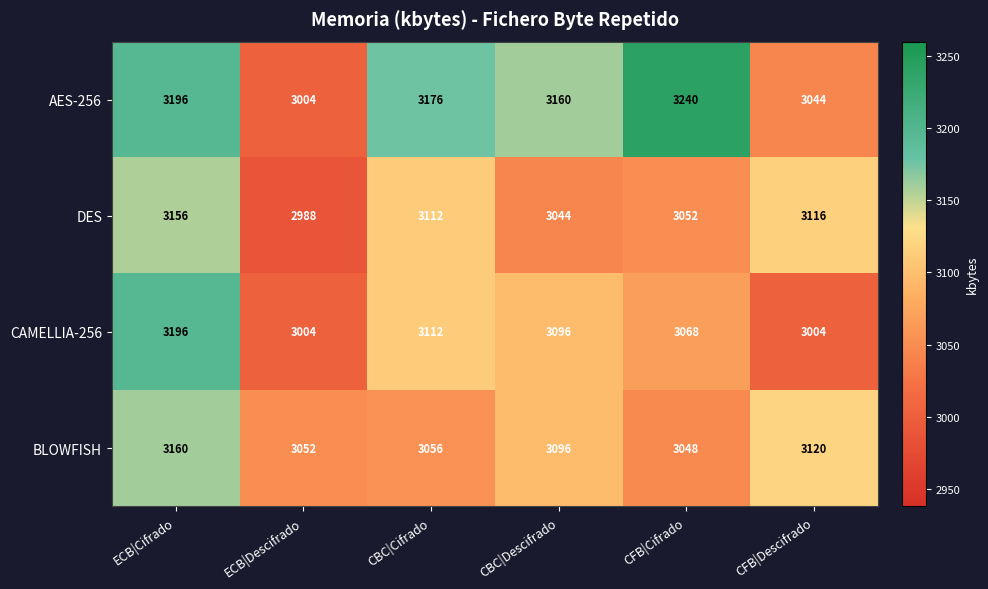

The value of AES-256 at CBC|Cifrado is 3176. True or false?

True